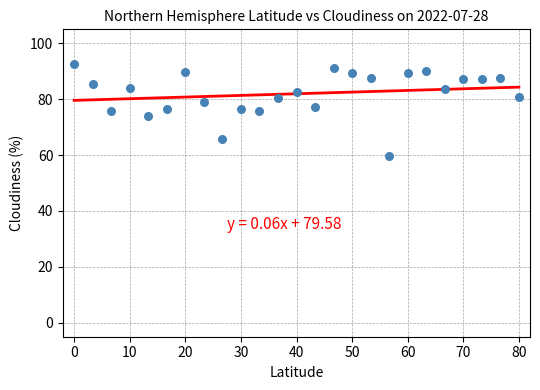

What is the range of Y values (max minus min)?

33.0